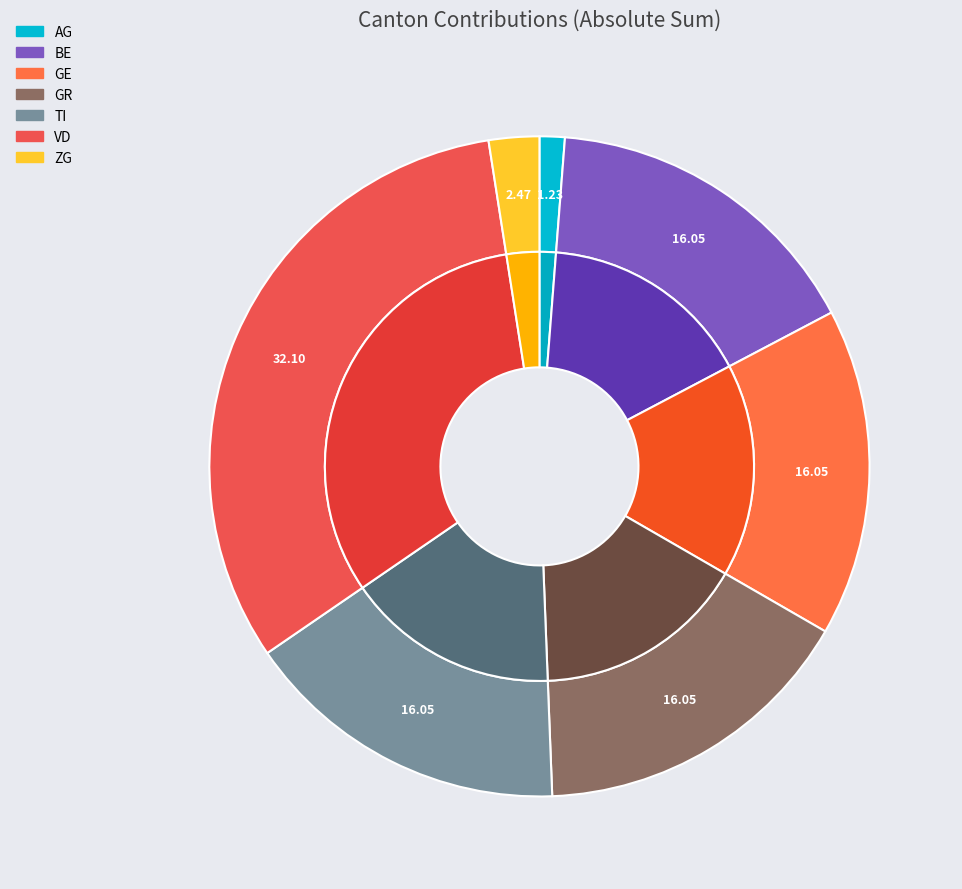

The SH slice represents 1% of the pie. True or false?

False